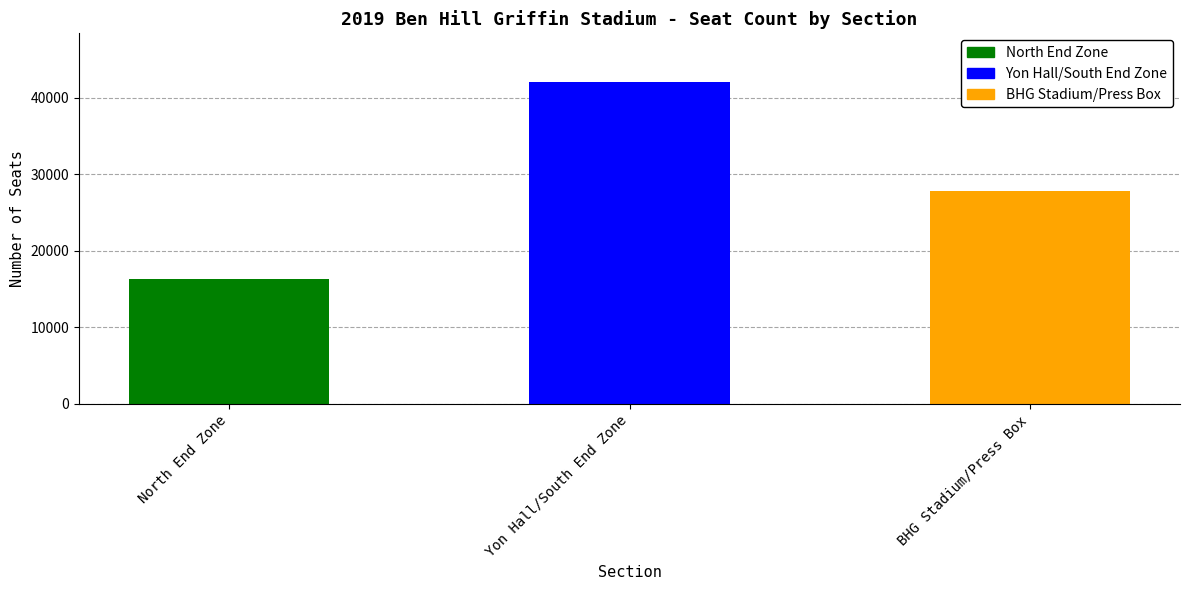

What is the difference between the maximum and minimum values?

25820